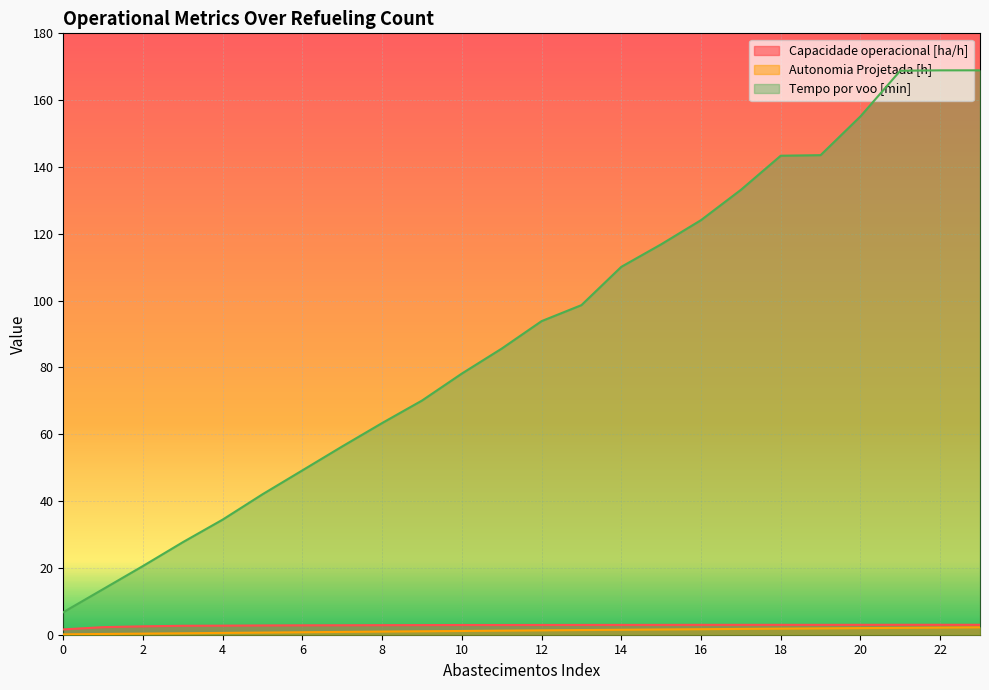

Between 20 and 15, which is larger?

20